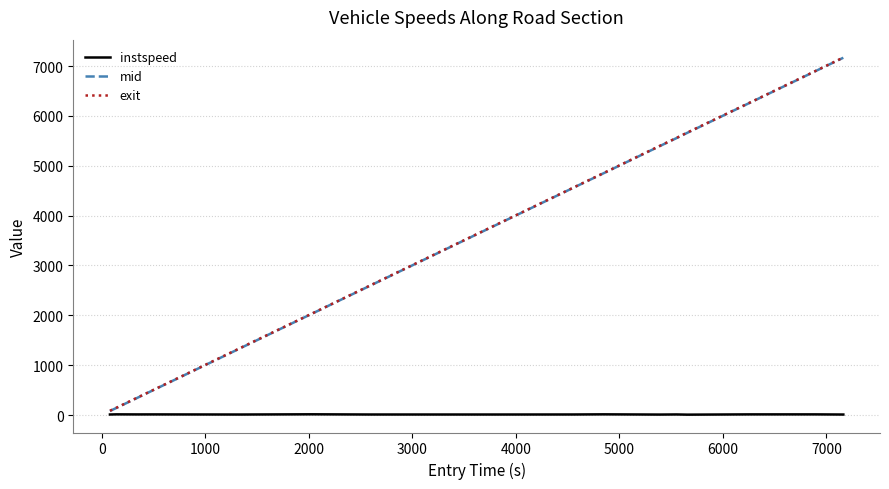

Reading left to right, what are all the values shown in this chart?

instspeed: 11.4	14.3	12.9	13.3	11.0	15.4	11.4	11.1	11.8	14.6	10.0	12.3	8.5	13.8	13.8	10.8
mid: 81.3	142.3	350.3	503.1	1343.1	2032.5	2576.3	3743.1	4566.3	4848.2	5389.1	5556.0	5662.1	6269.0	6892.4	7167.1
exit: 86.6	145.7	355.4	506.5	1348.1	2035.5	2580.5	3747.2	4570.1	4851.4	5394.6	5559.7	5667.8	6272.6	6895.7	7171.2